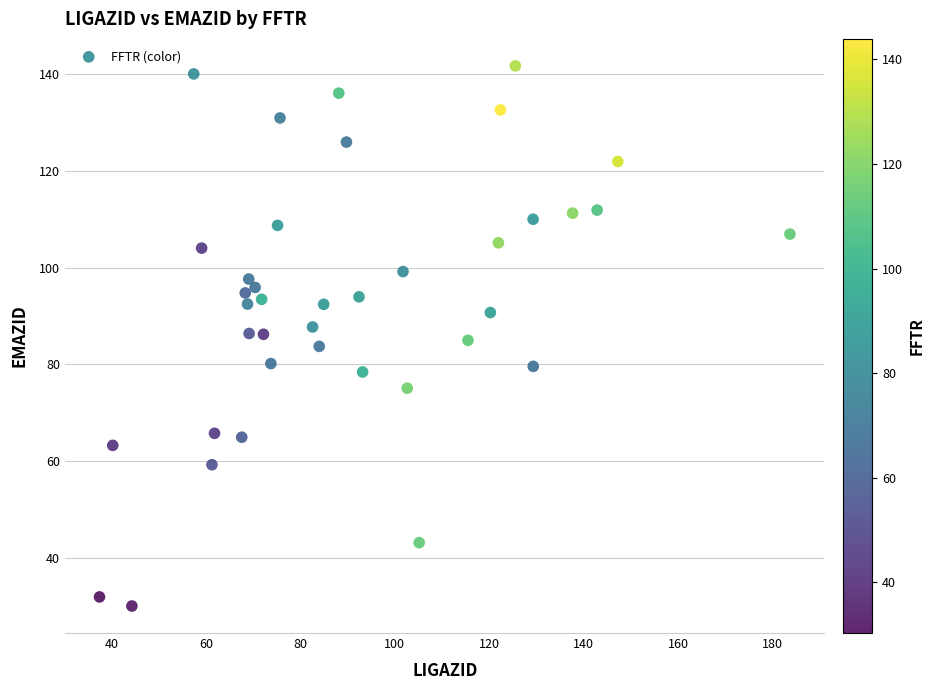

What is the range of Y values (max minus min)?

111.6